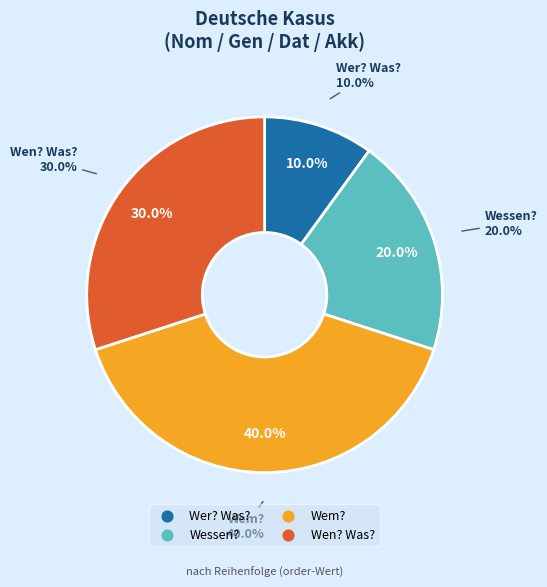

What is the total percentage of Wem? and Wen? Was??

70.0%